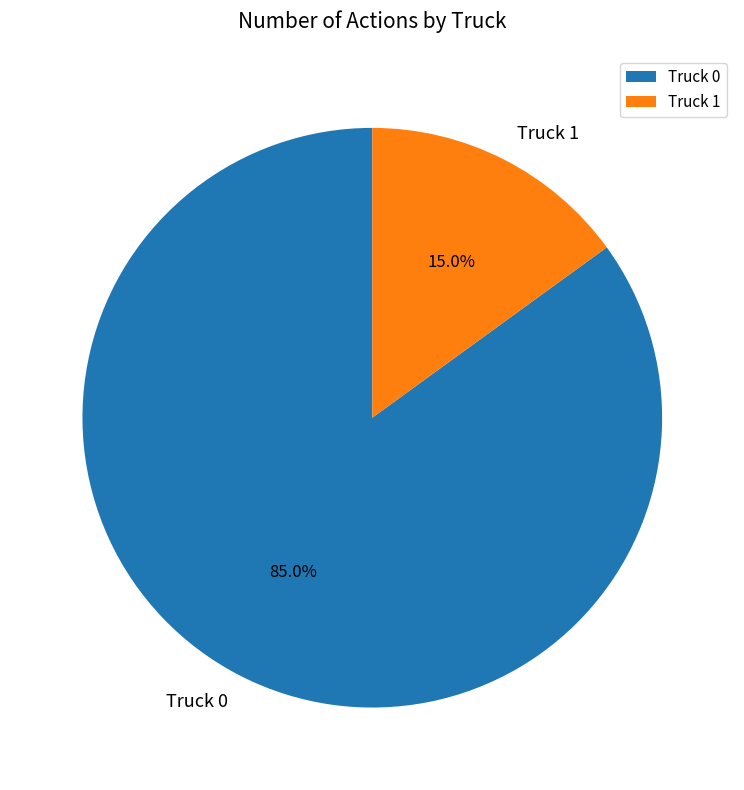

What is the largest slice in the pie chart?

Truck 0